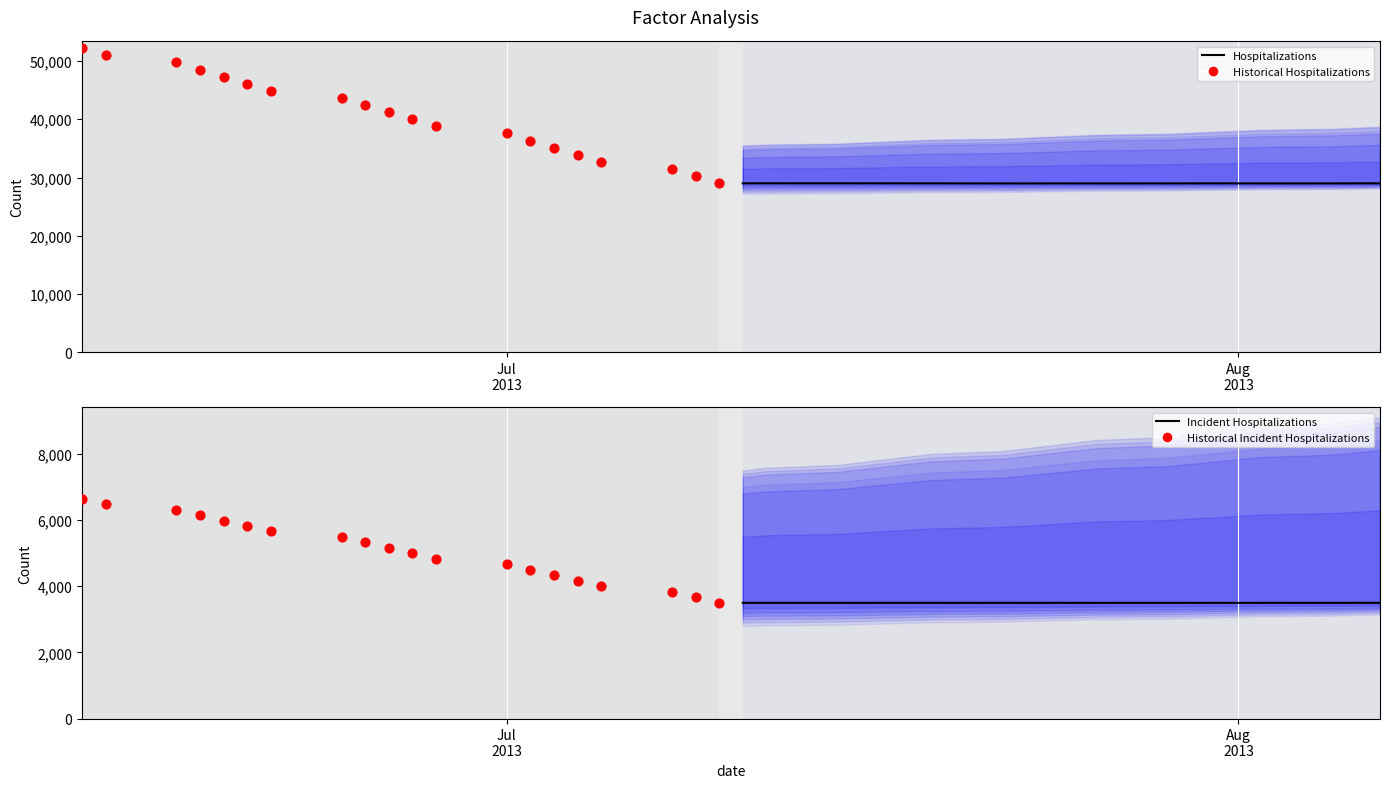

What are all the series names shown in the legend?

Hospitalizations, Historical Hospitalizations, Incident Hospitalizations, Historical Incident Hospitalizations